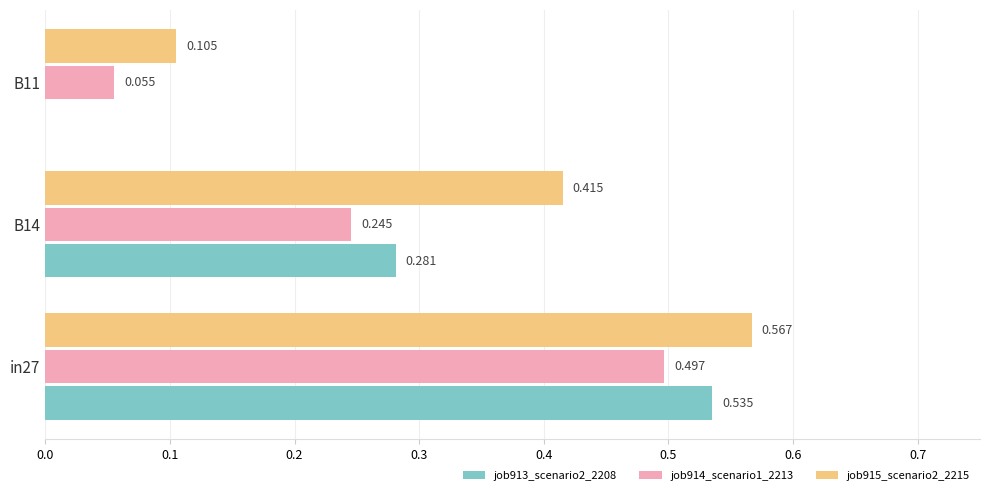

Which series has the largest total across all categories?

job915_scenario2_2215